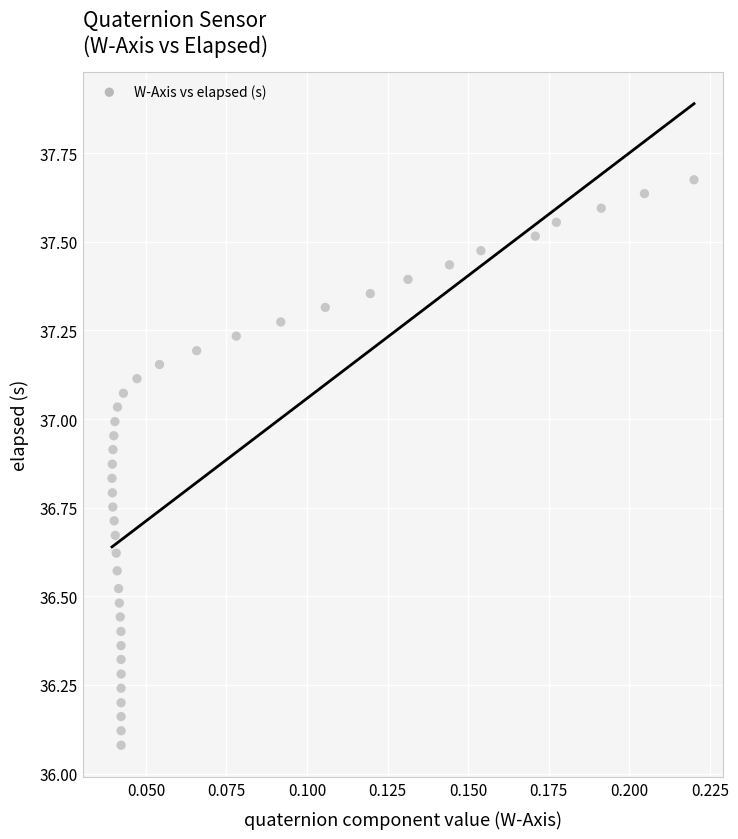

What is the range of Y values (max minus min)?

1.6